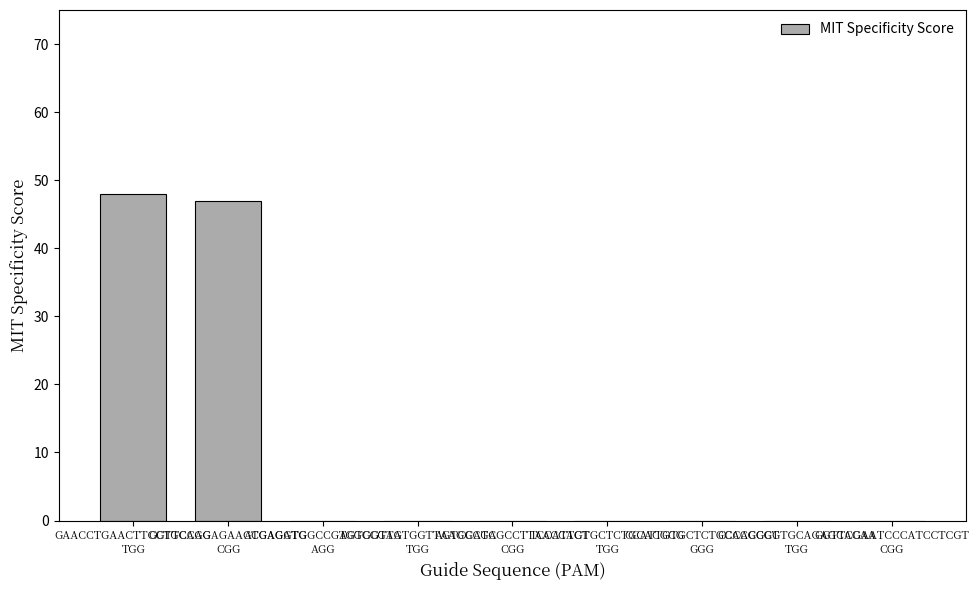

What is the greatest value displayed?

48